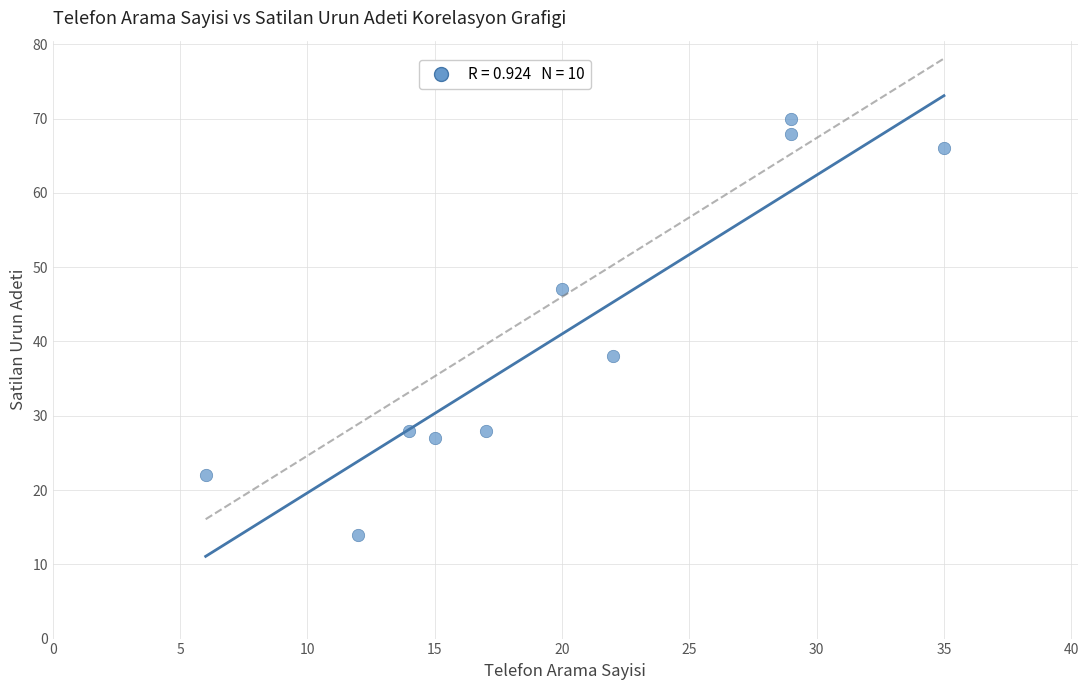

What is the average Y value?

41